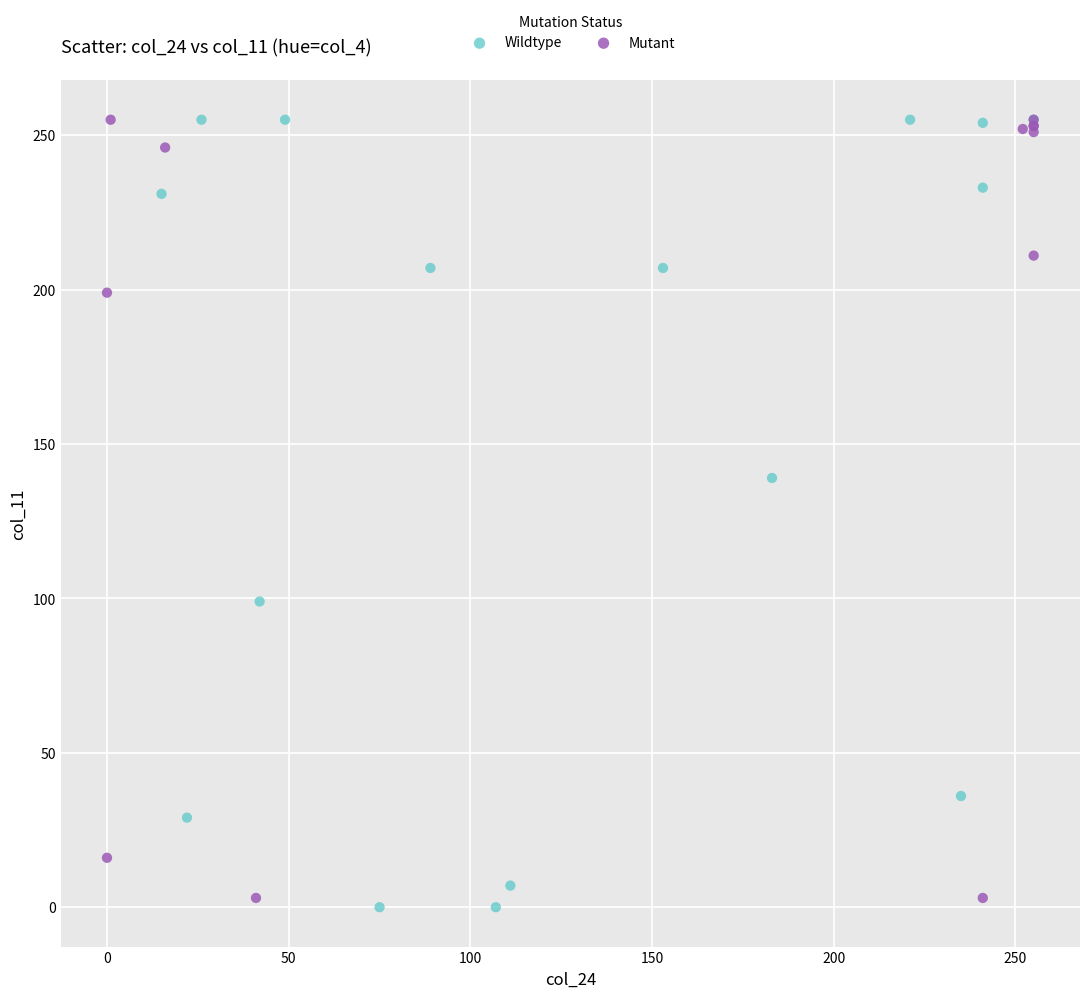

Which series has the widest spread of Y values?

Wildtype